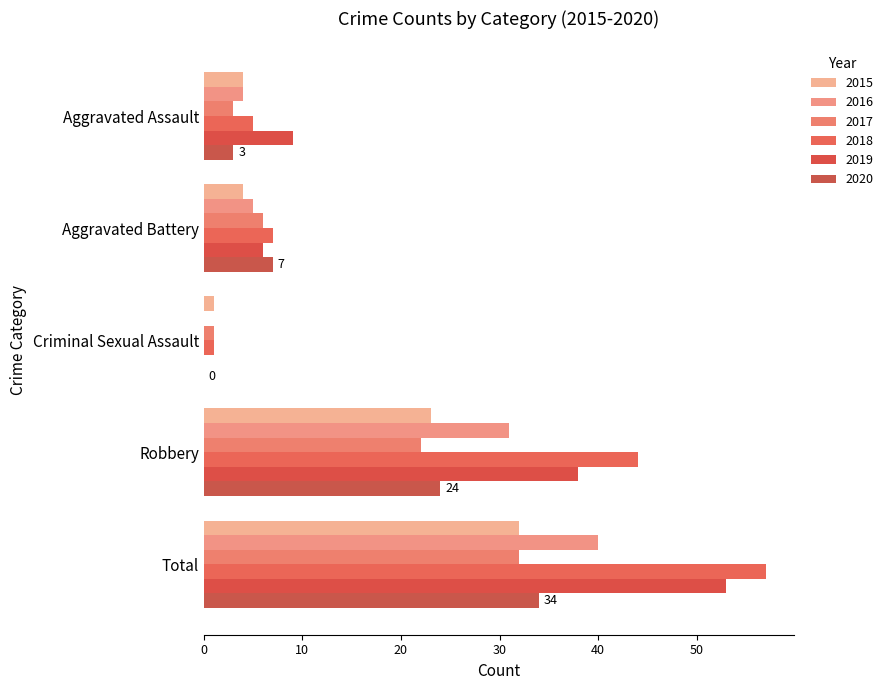

What are all the series names shown in the legend?

2015, 2016, 2017, 2018, 2019, 2020